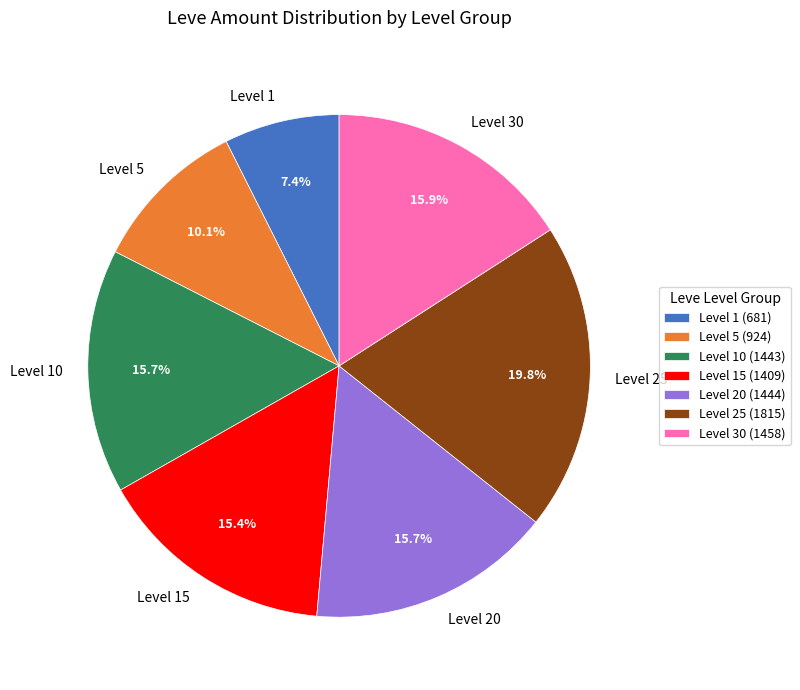

What is the ratio of the value at Level 1 to the value at Level 5?

0.7